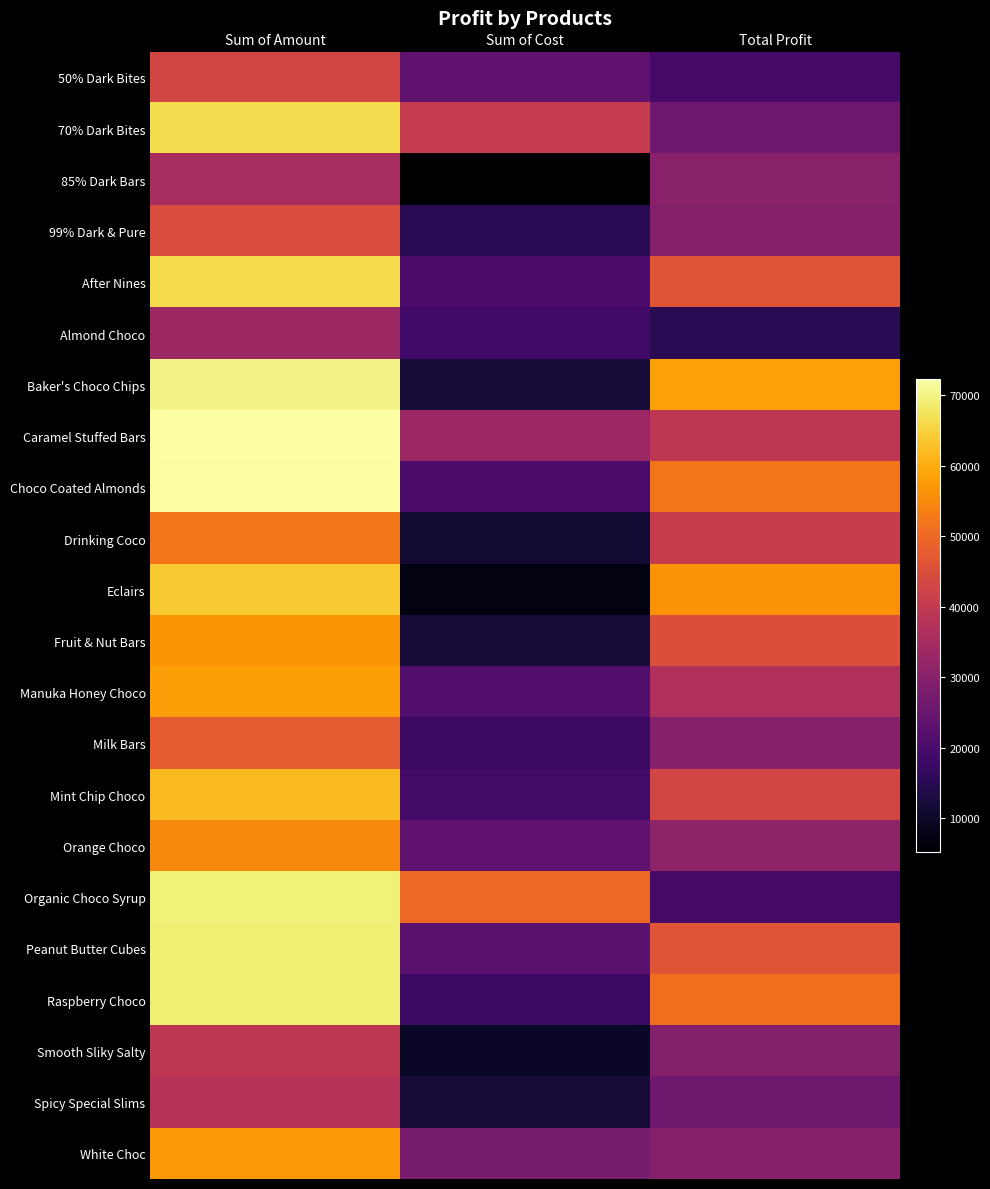

How many categories are shown in the chart?

3